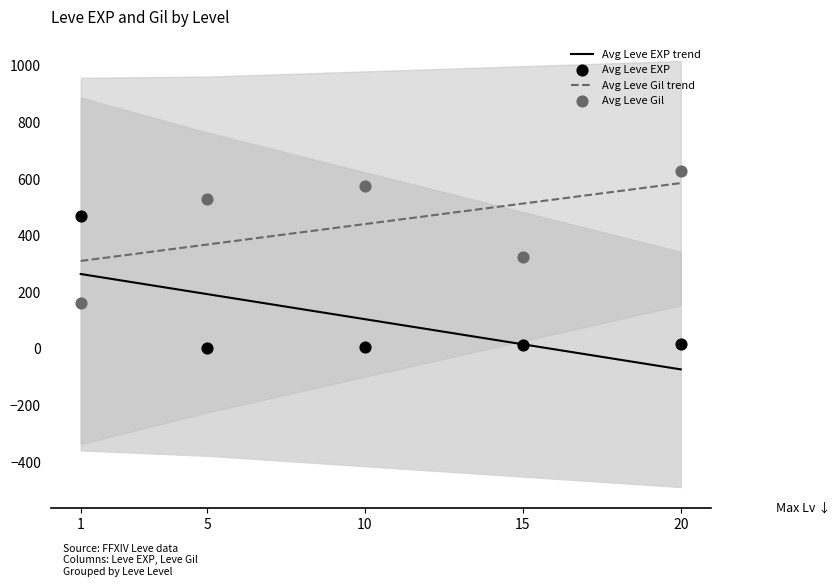

What is the total value across all series at 1?

1207.4